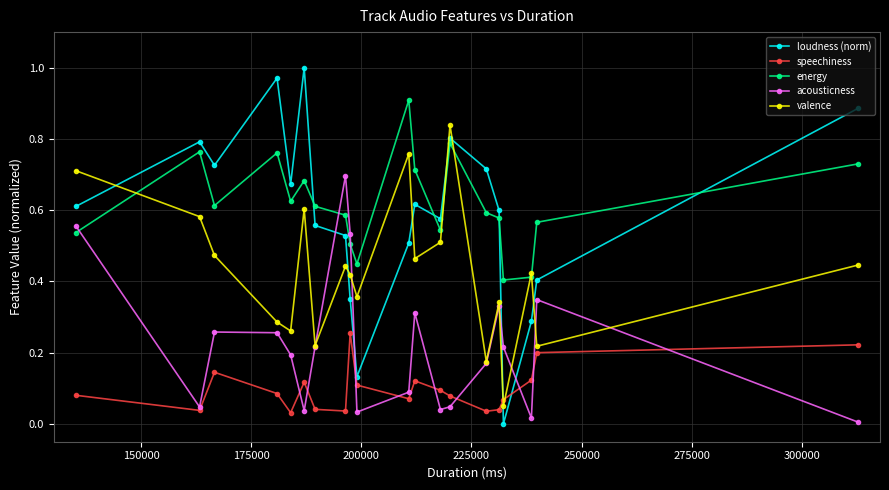

What are all the series names shown in the legend?

loudness (norm), speechiness, energy, acousticness, valence